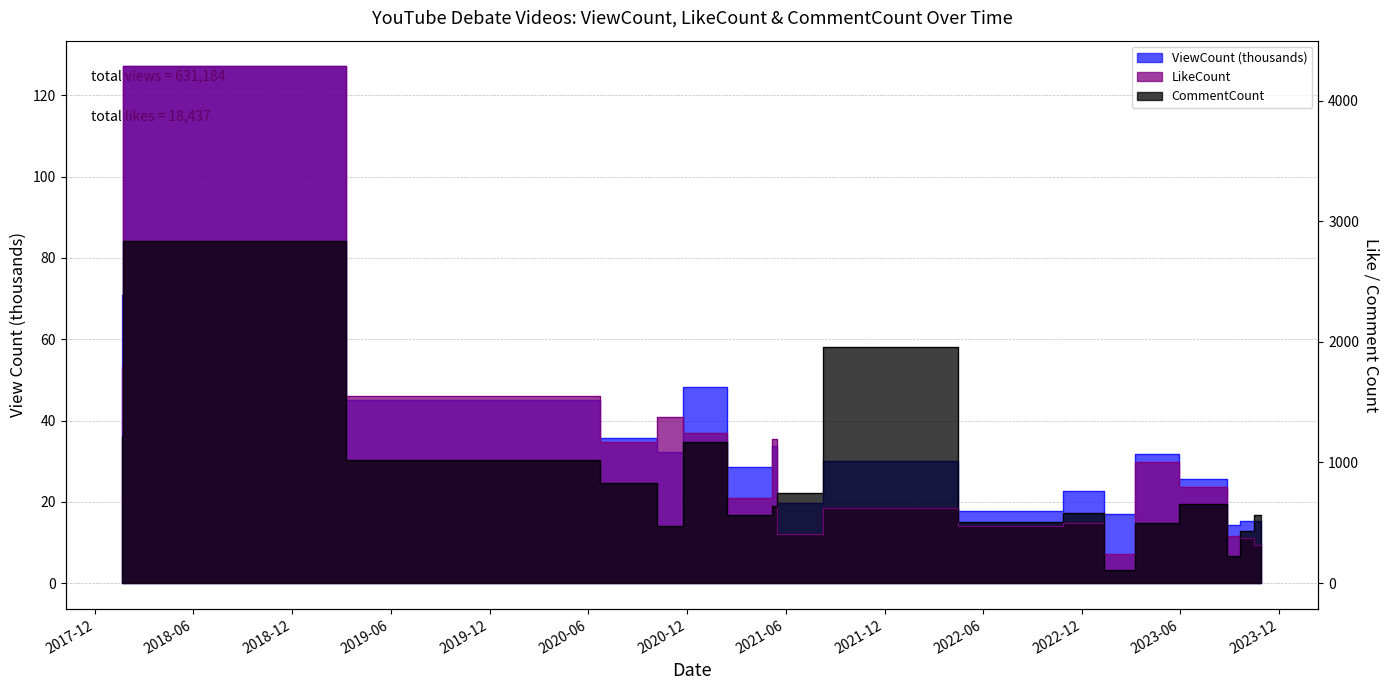

What is the average value of the ViewCount series?

35.1